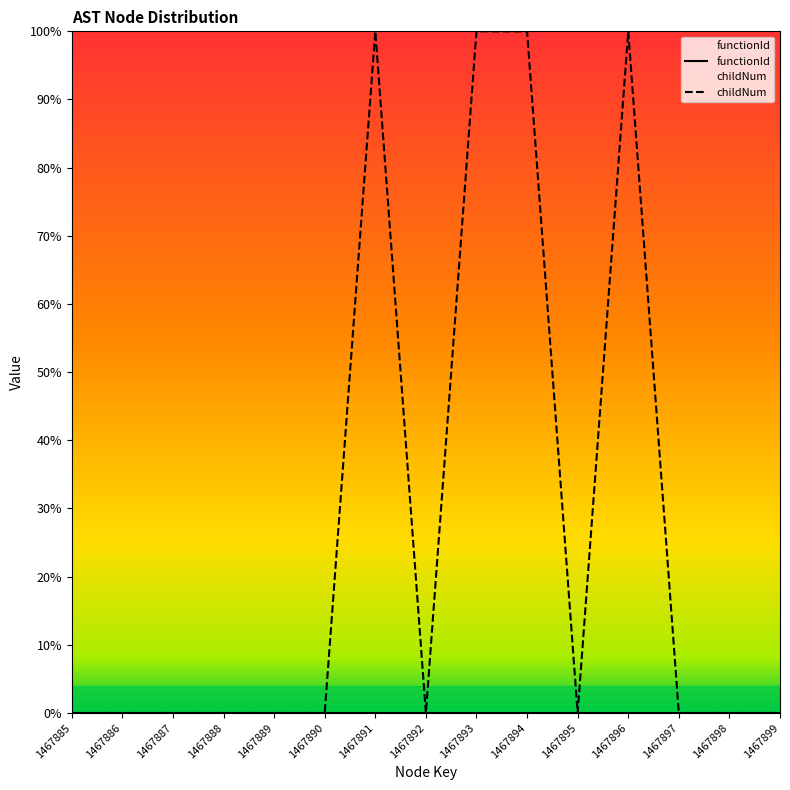

At which category does the data reach its first local valley?

1467892